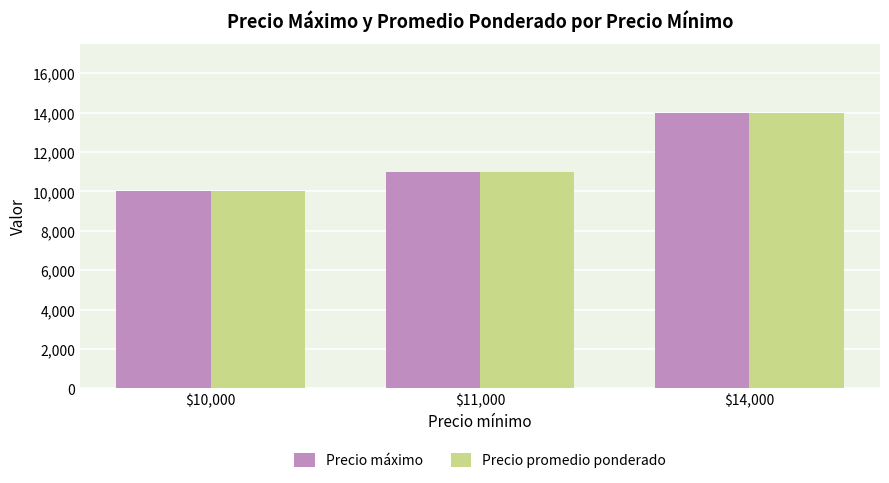

What is the total value across all series at $10,000?

20000